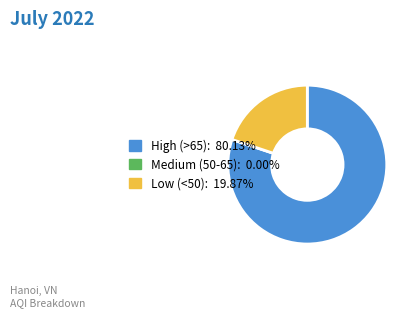

Is there any slice that represents more than half of the pie?

Yes